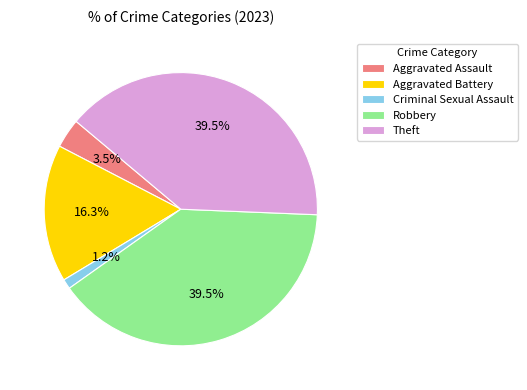

Does Aggravated Battery account for over 50% of the chart?

No